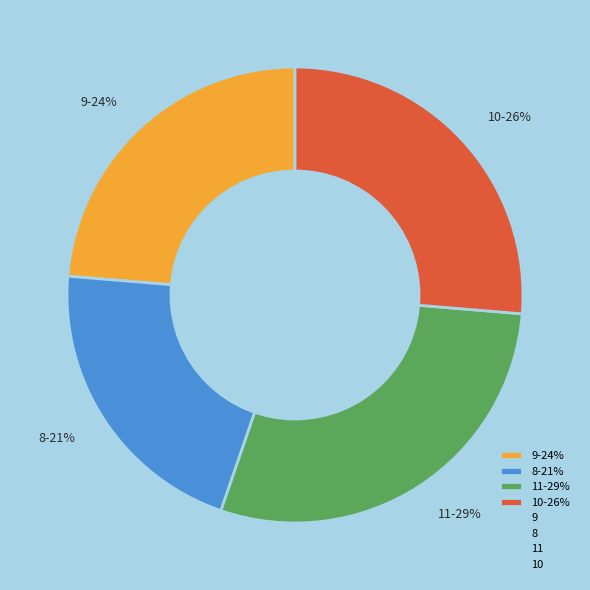

Rank the categories by value from highest to lowest.

11, 10, 9, 8